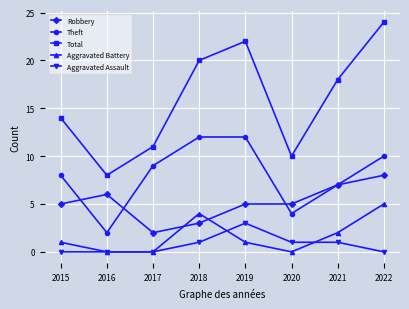

What is the difference between the second highest and second lowest values in the Robbery series?

4